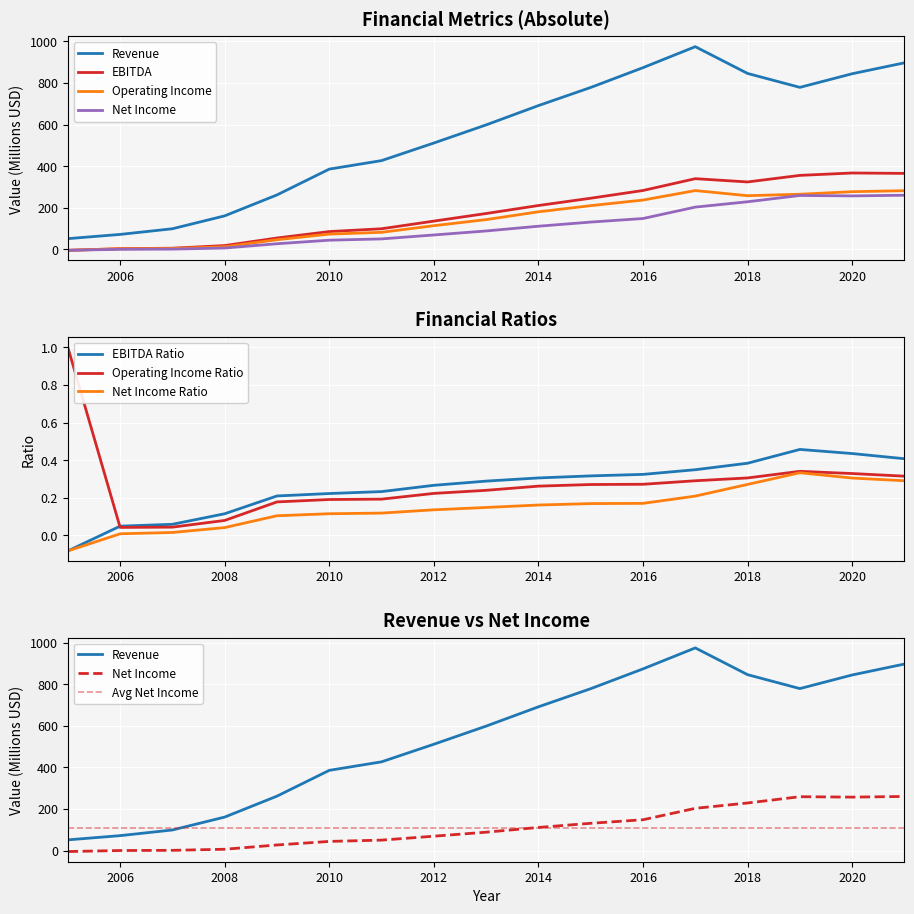

How many data points does each series have?

17